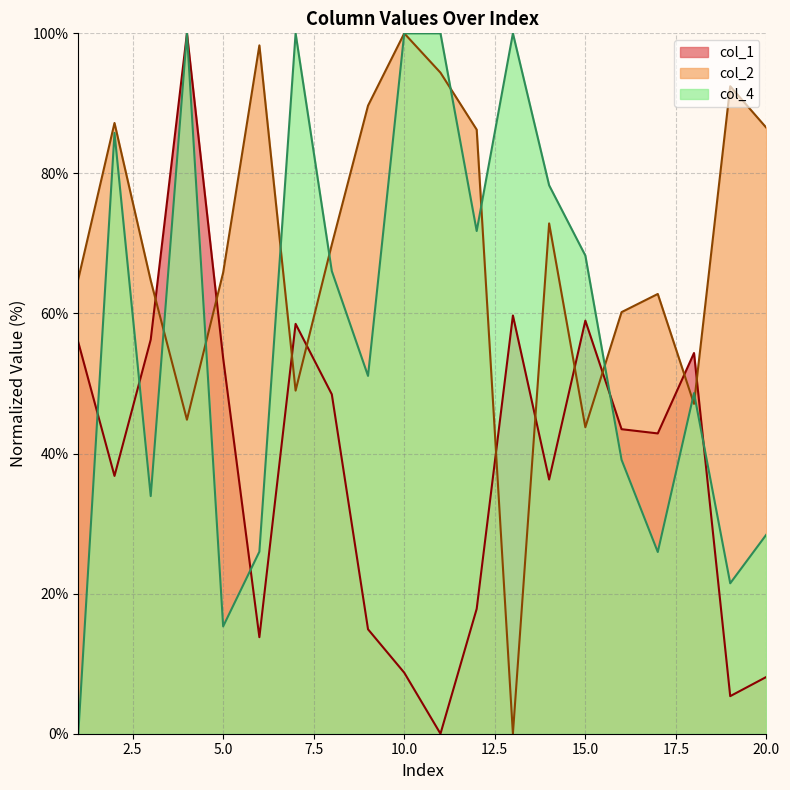

What is the value of the col_1 point at the 5th from the left?

53.6